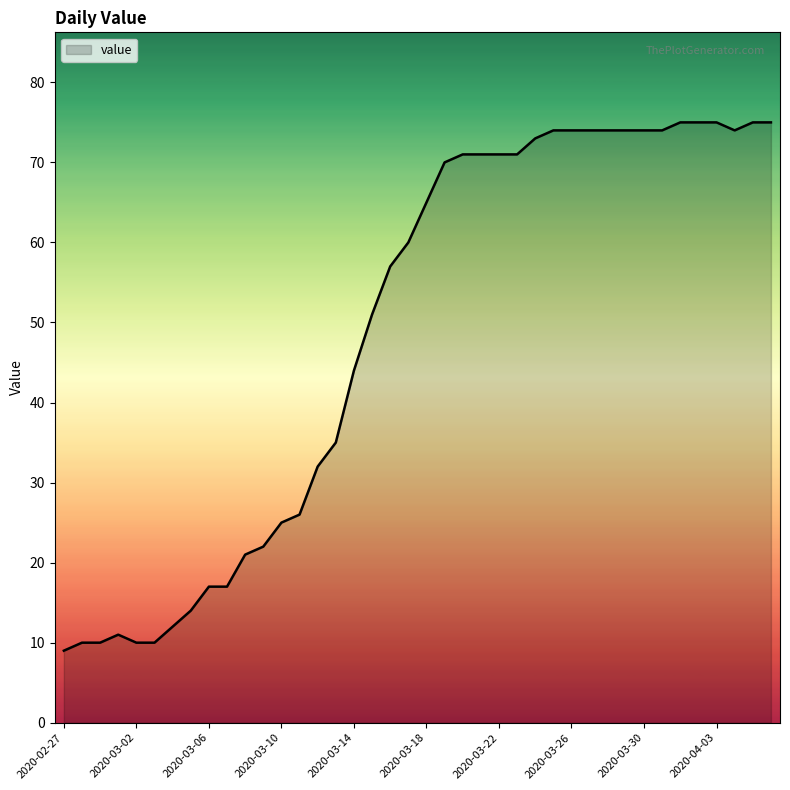

What is the maximum value shown in the chart?

75